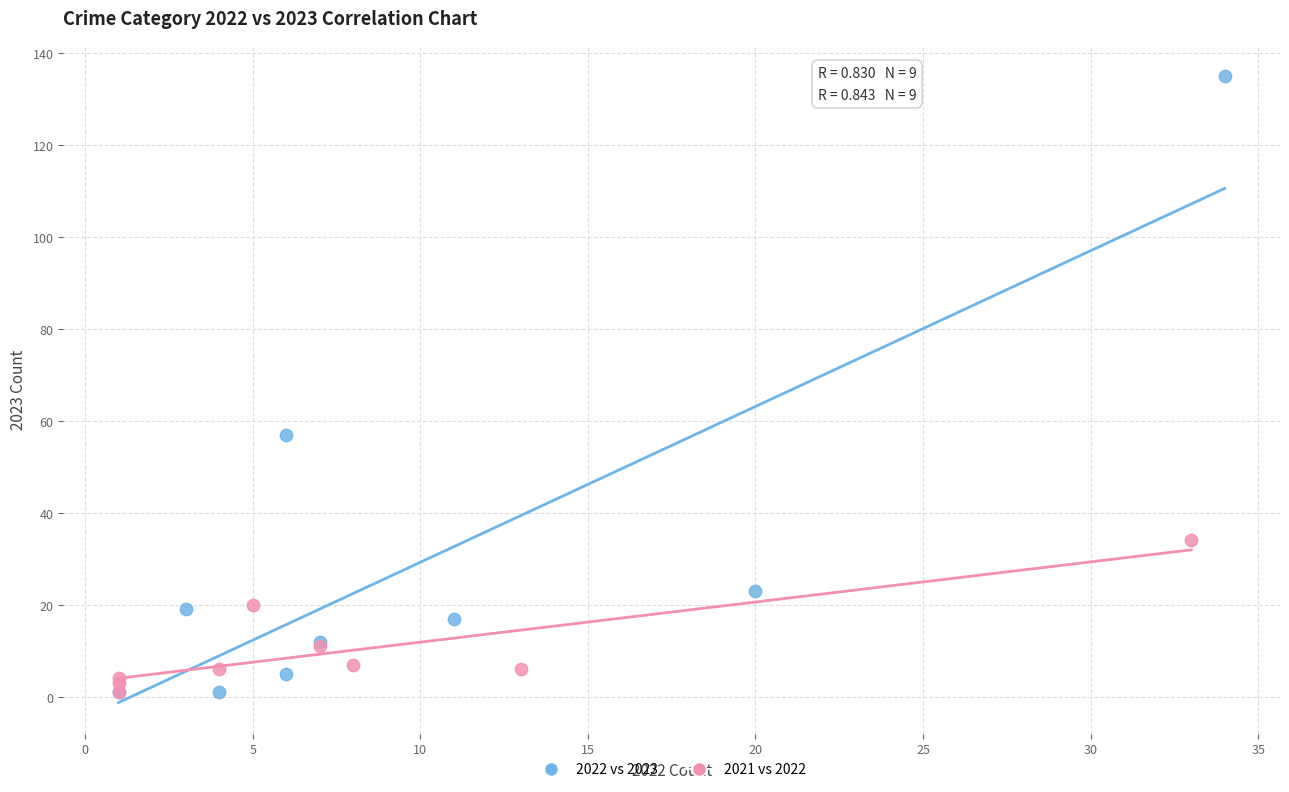

Which series has the largest Y range (max minus min)?

2022 vs 2023